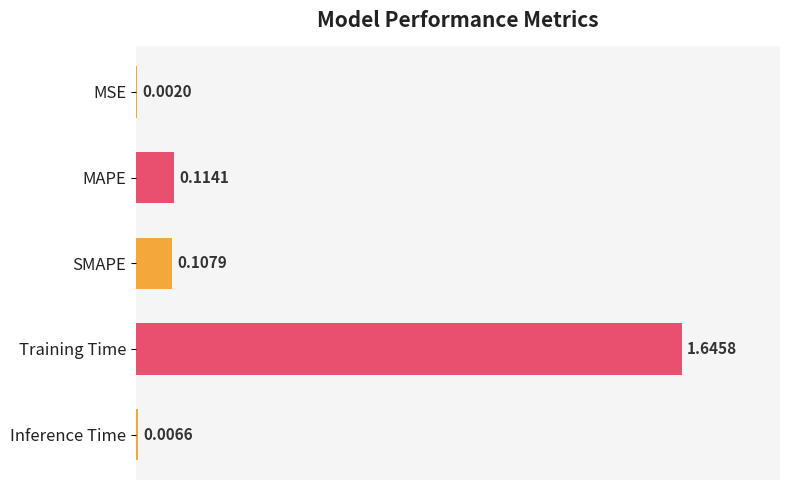

What is the sum of all values?

1.9